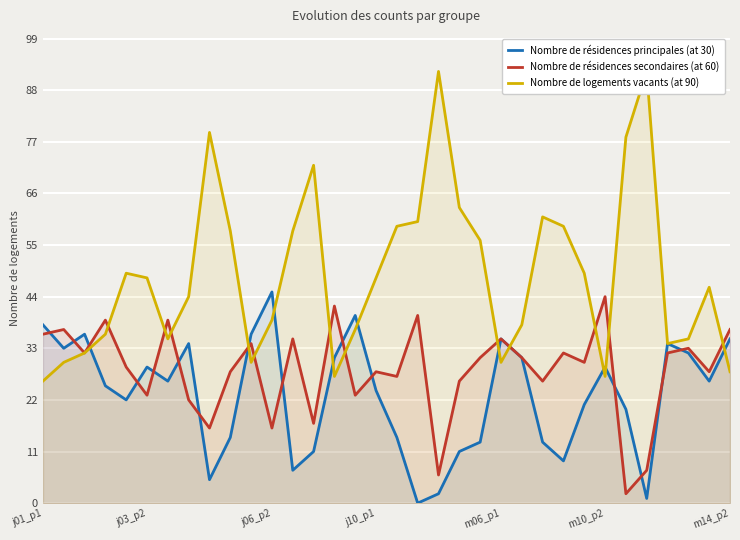

Which series has the largest range (max minus min)?

Nombre de logements vacants (at 90)